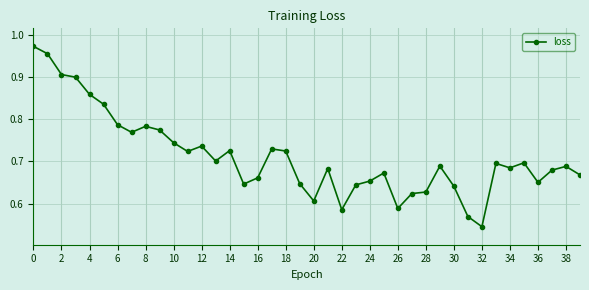

What is the difference between the maximum and minimum values?

0.4